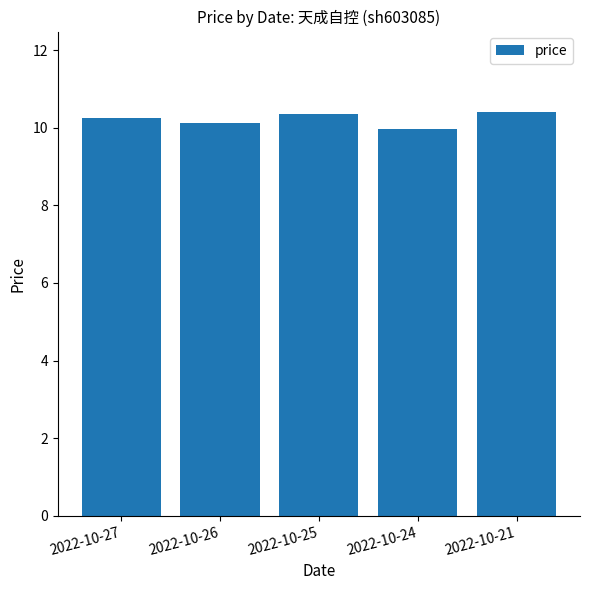

What is the difference between the values at 2022-10-26 and 2022-10-27?

0.1